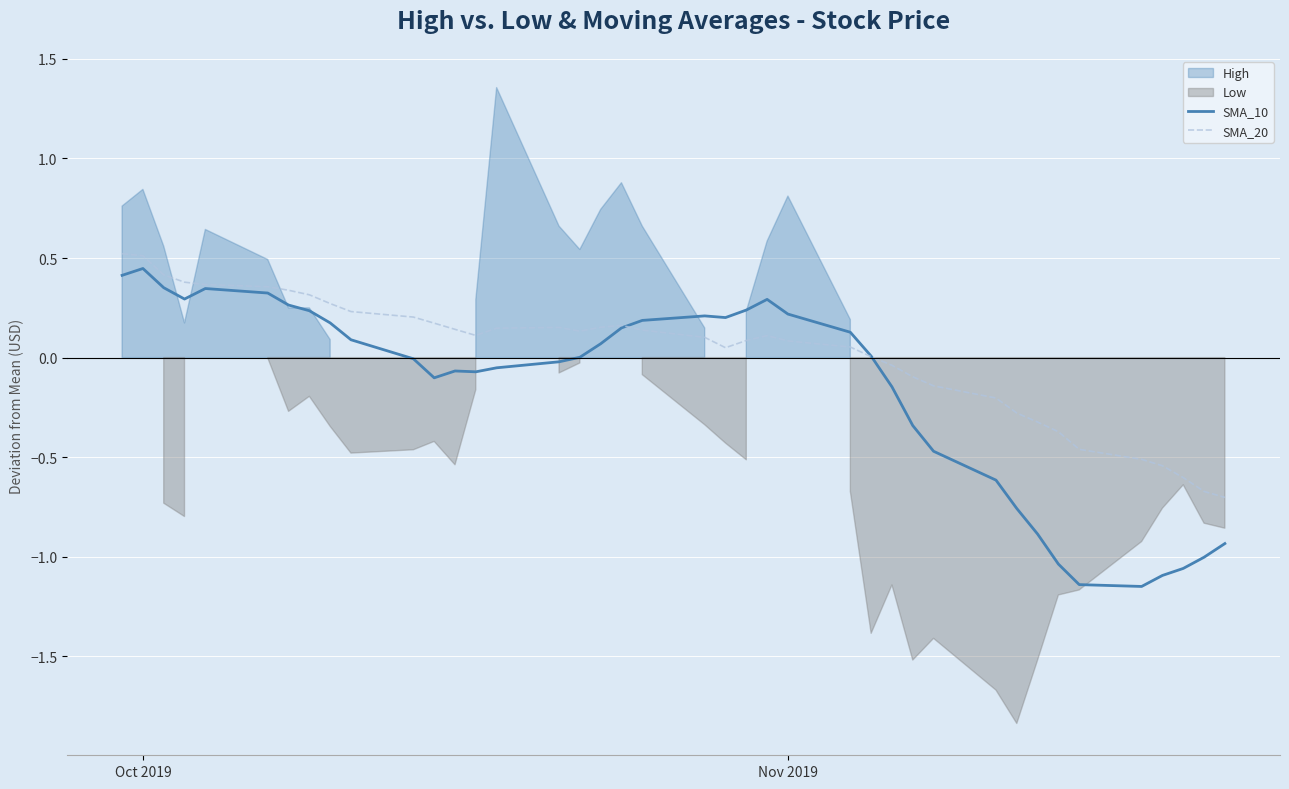

Does the chart display data point markers on the line(s)?

No